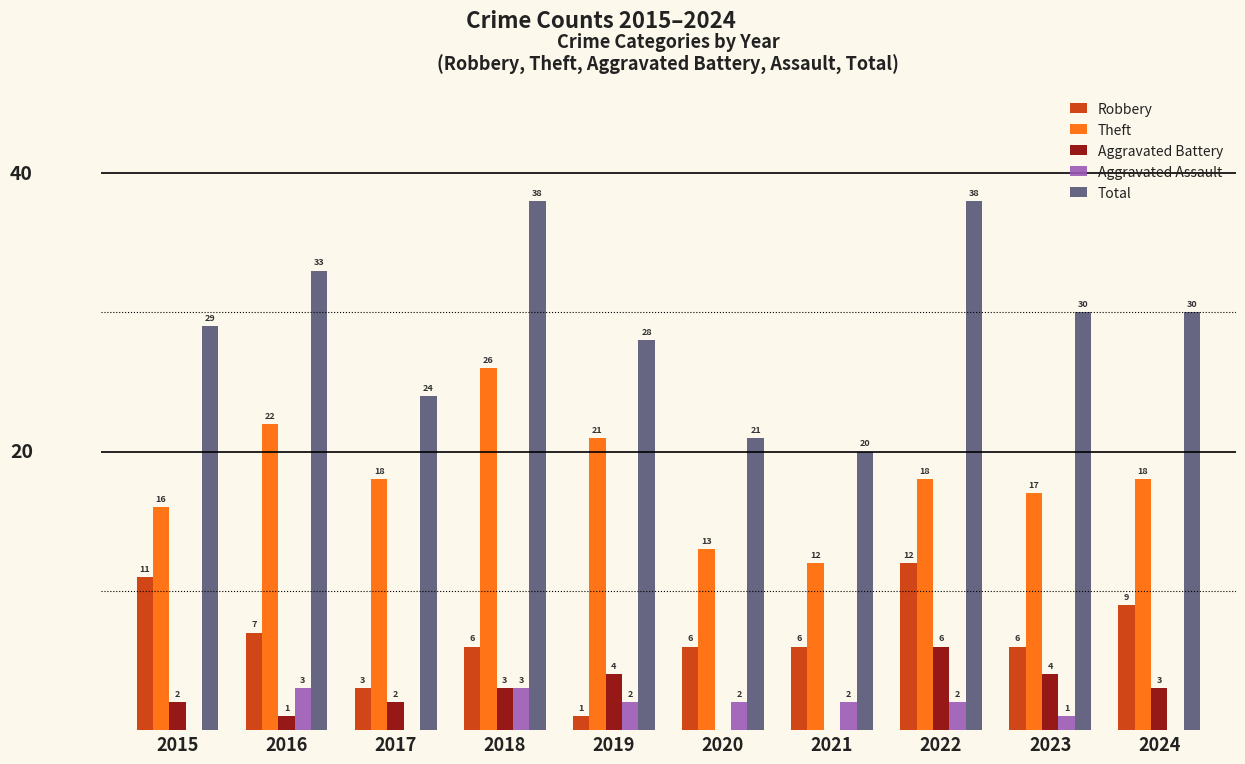

Is the value of Total at 2015 greater than the value of Theft at 2020?

Yes